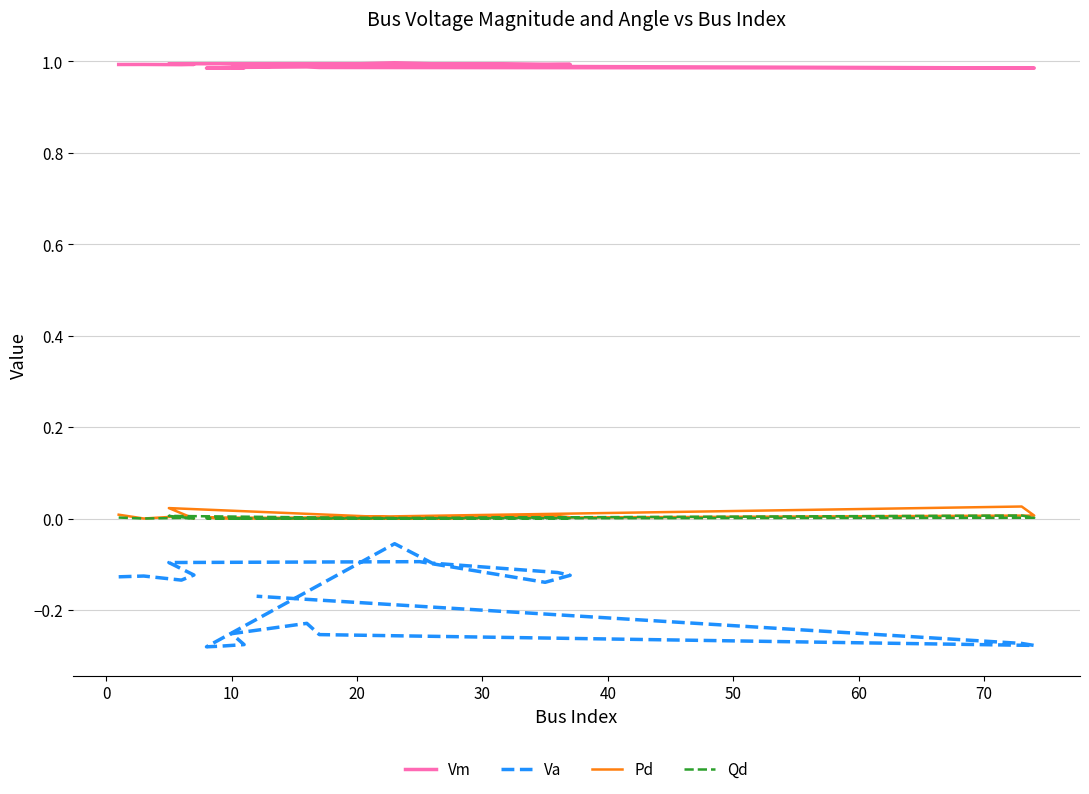

Is the value of Pd at 18 greater than the value of Va at 20?

Yes